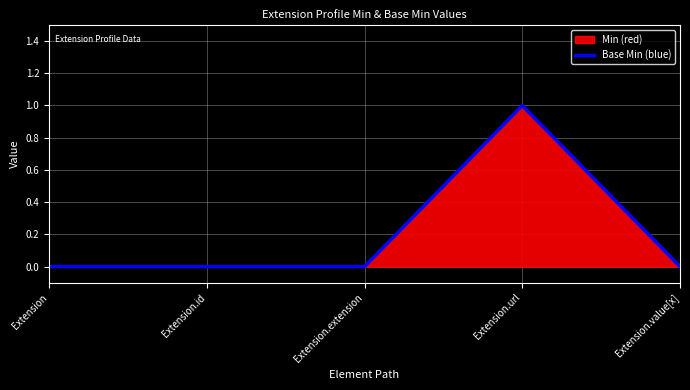

What is the value of the 4th point from the left?

1